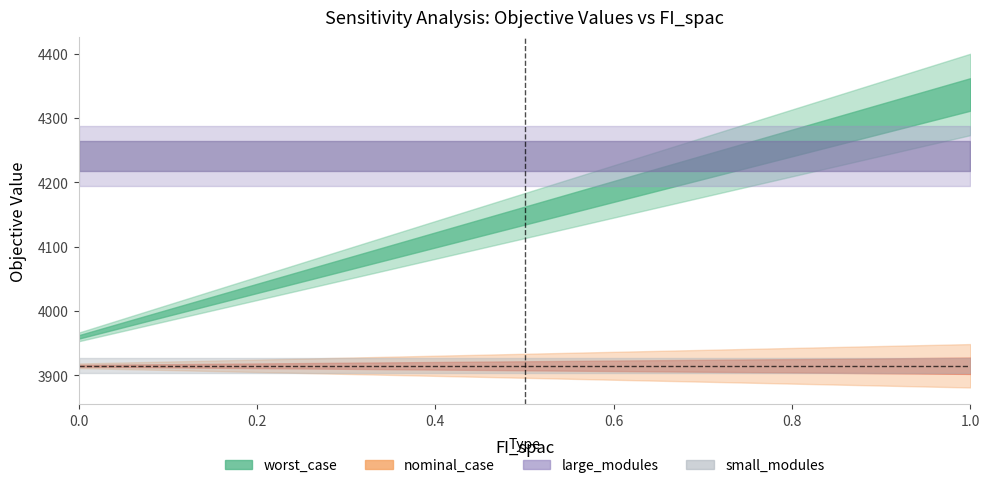

True or false: small_modules and nominal_case cross at least once.

False